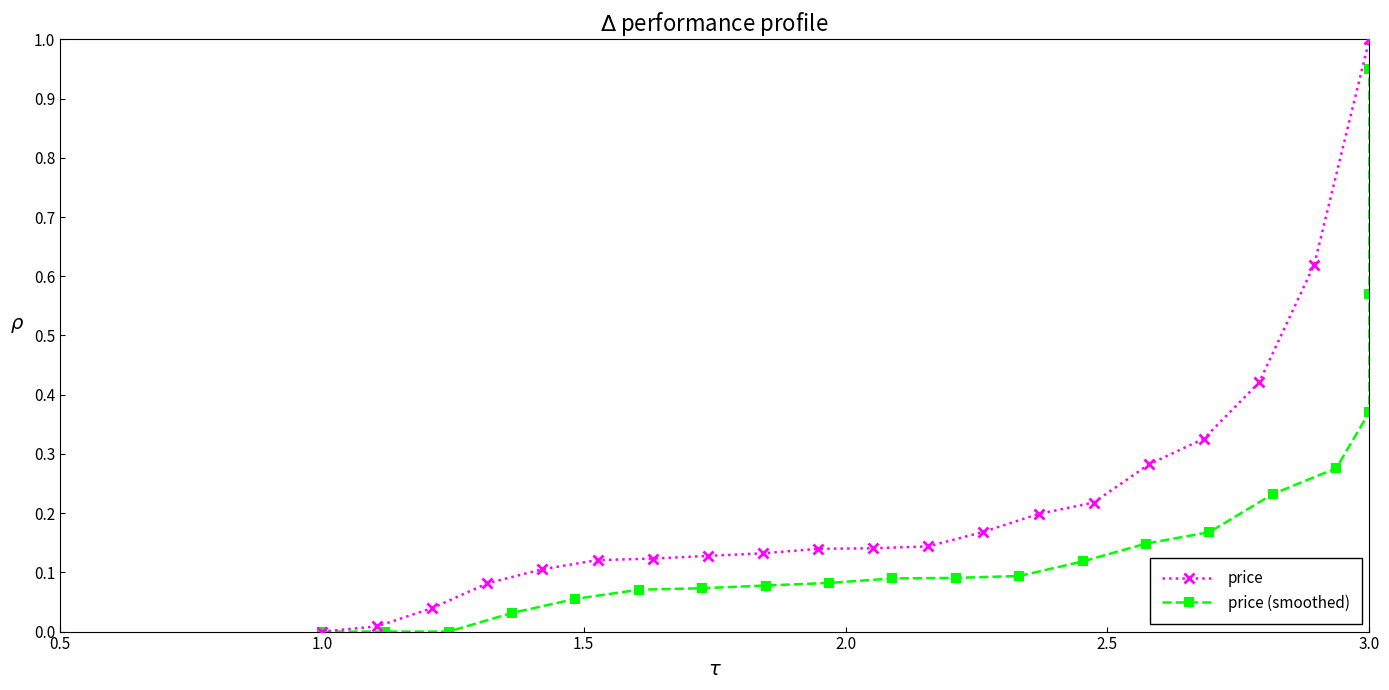

What is the maximum value shown in the chart?

1.0